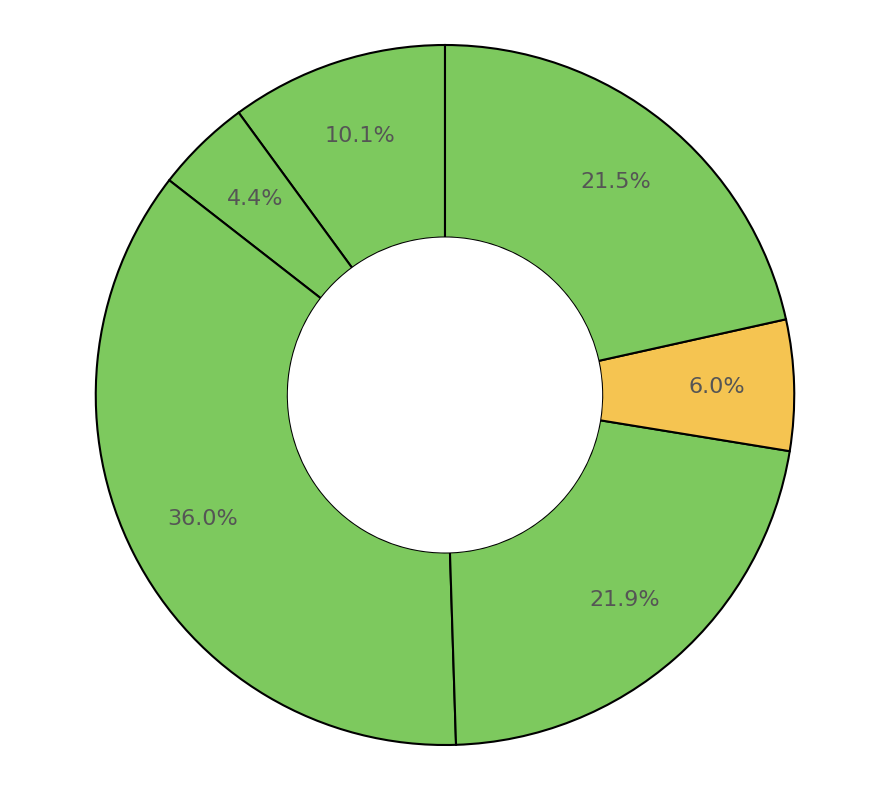

To the nearest percent, what is the difference between the largest and smallest slice percentages?

32%